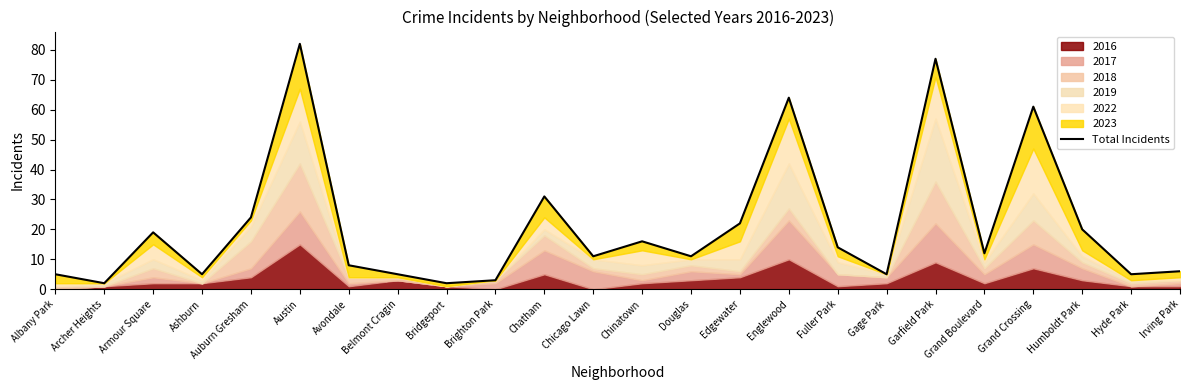

The chart shows a value of 77 at Garfield Park. True or false?

True